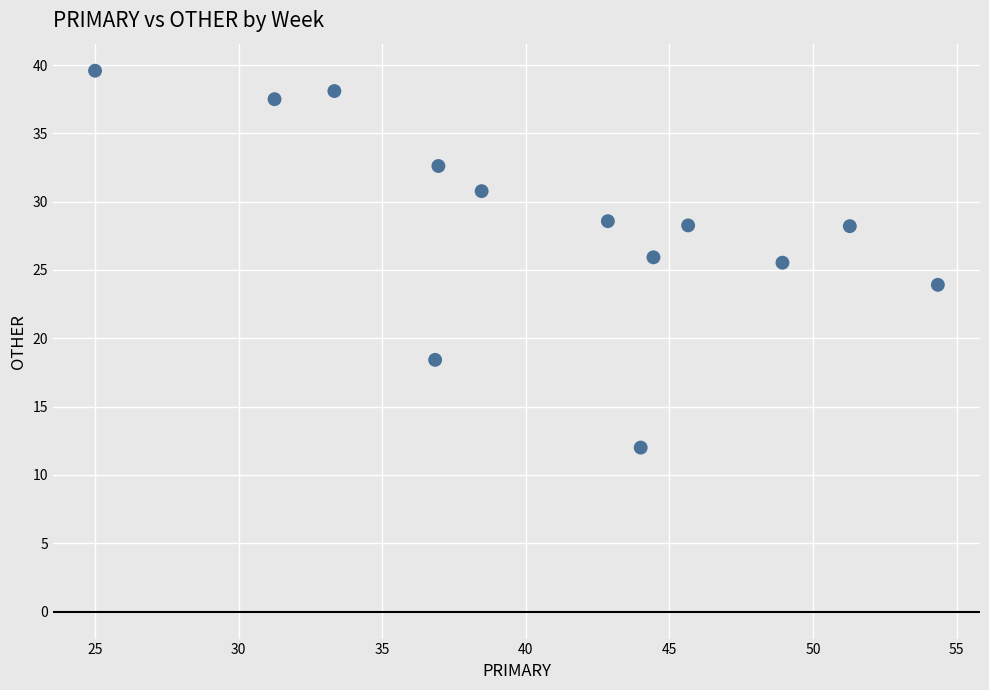

What is the range of X values (max minus min)?

29.3